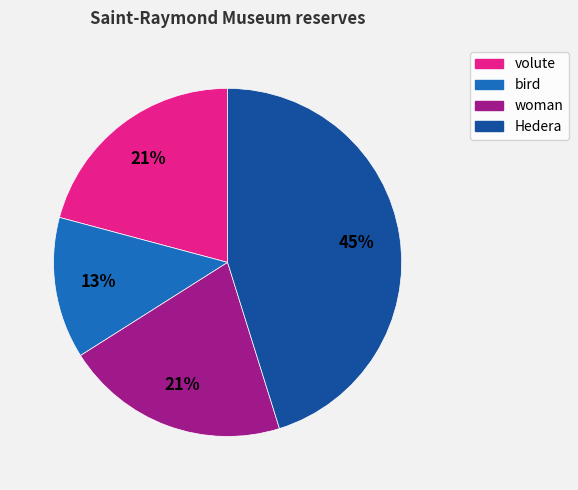

Is the sum of bird and woman greater than half?

No